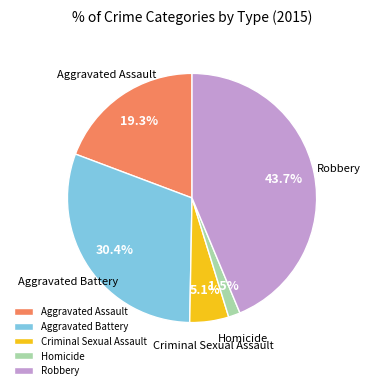

Is there a majority slice in this chart?

No